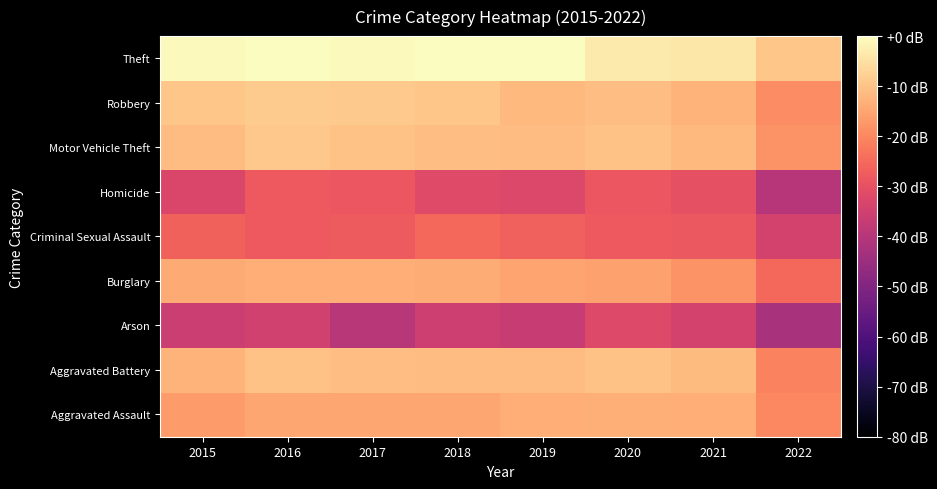

What is the minimum value shown in the chart?

-42.2